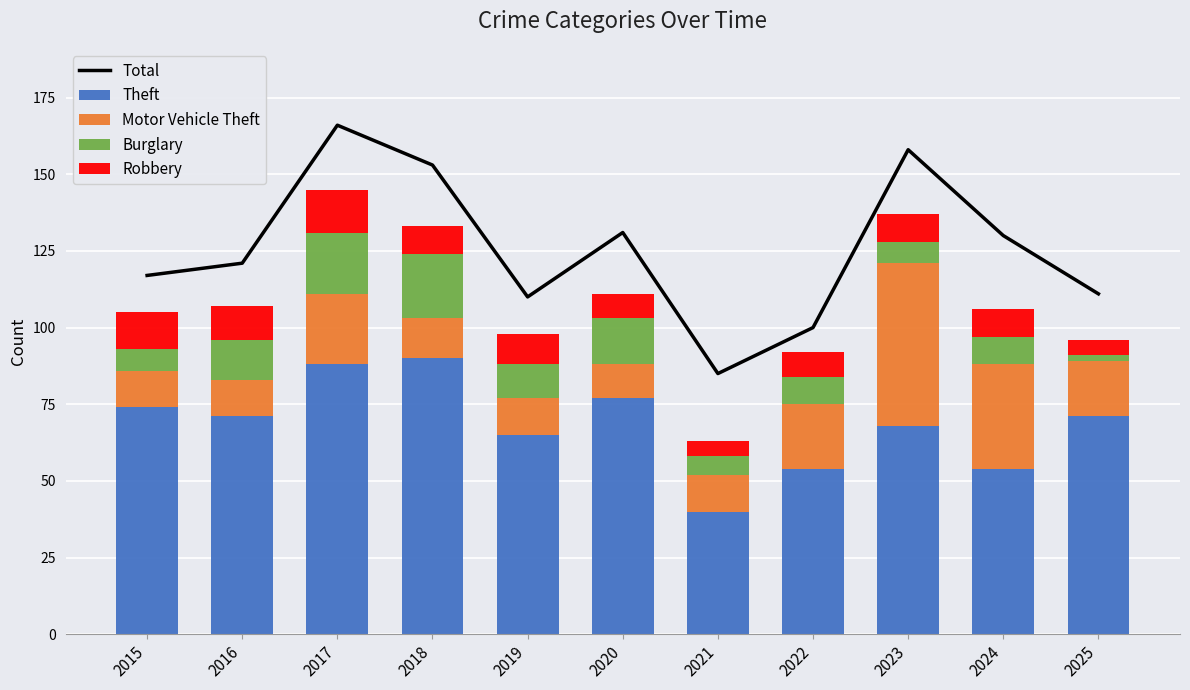

What is the average value of the Robbery series?

9